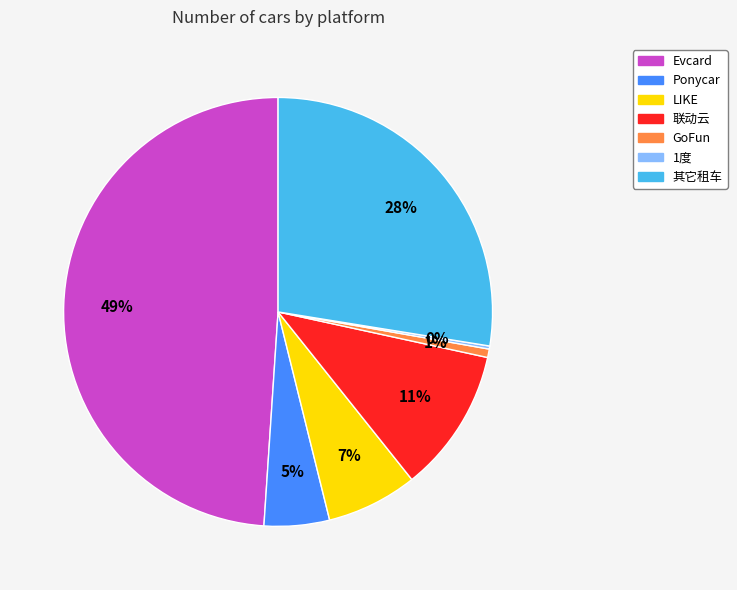

Is the sum of LIKE and Evcard greater than half?

Yes